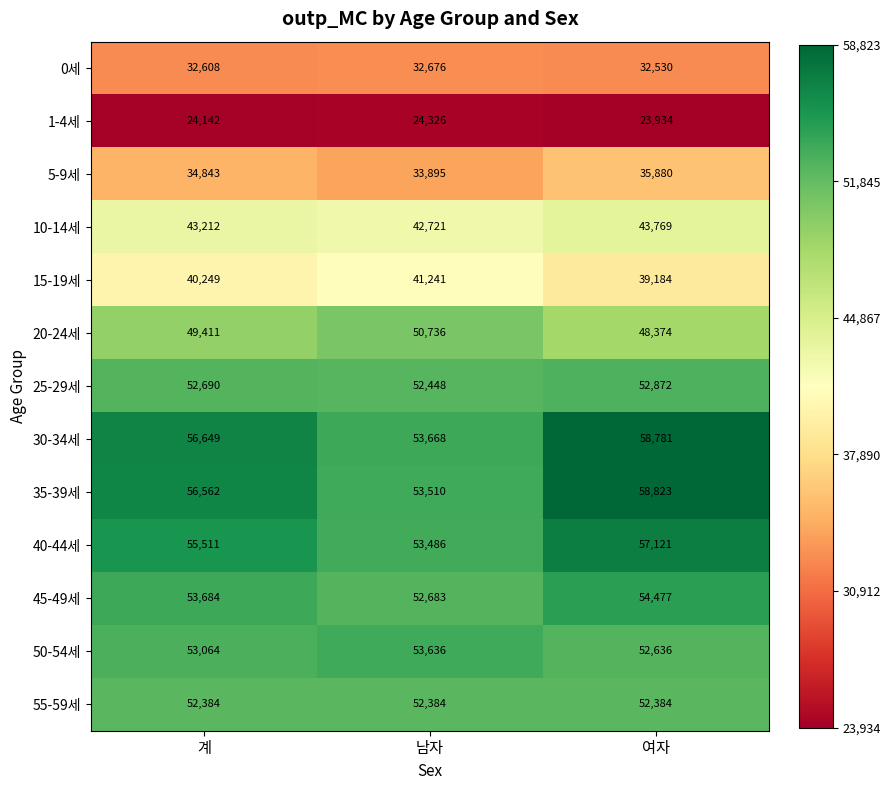

At which label is 0세 closest to 32603?

계